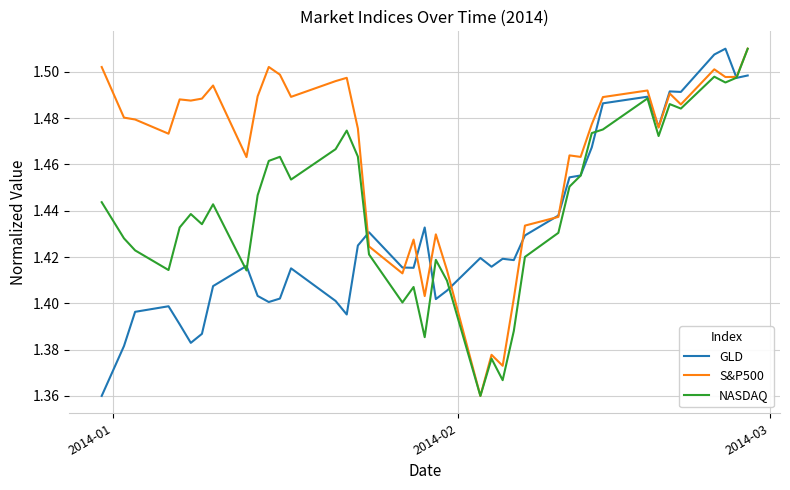

Which series has the largest total across all categories?

S&P500